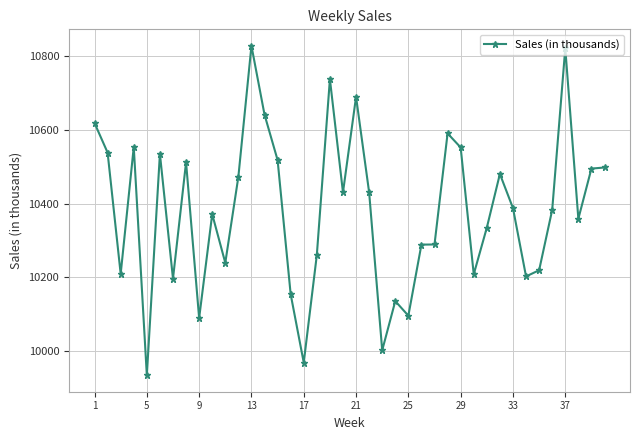

What is the value of the 11th point from the left?

10239.4